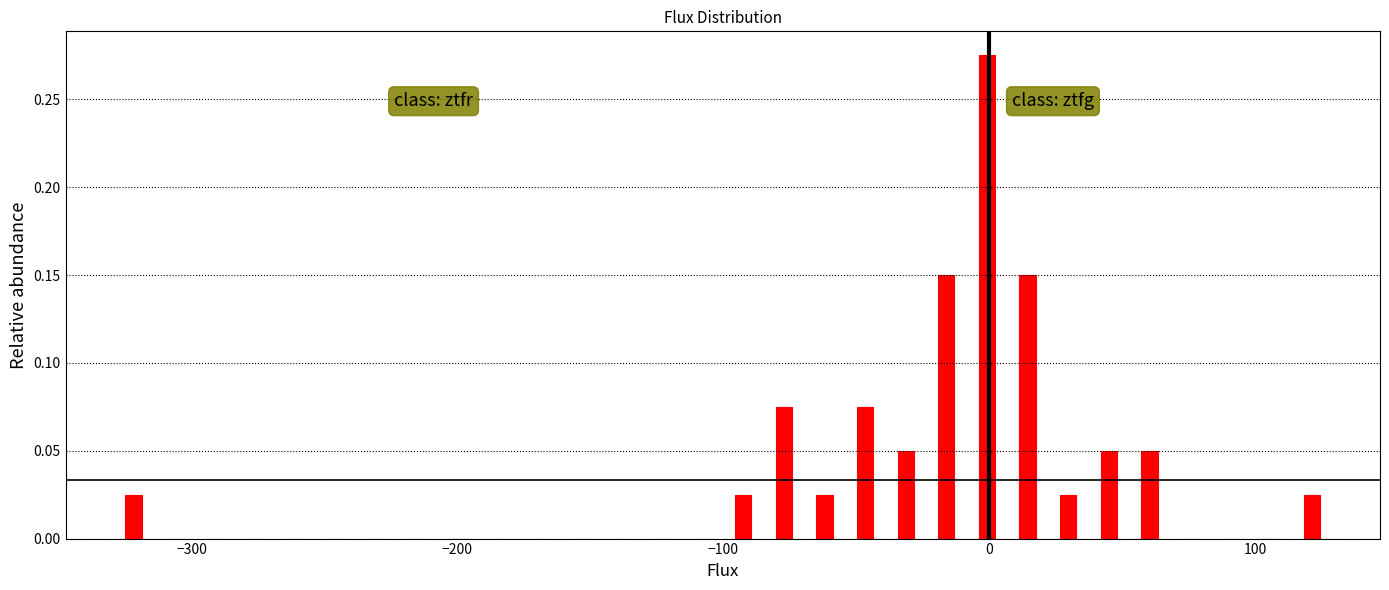

Read against the x-axis, roughly where is the centre of the tallest bar?

0